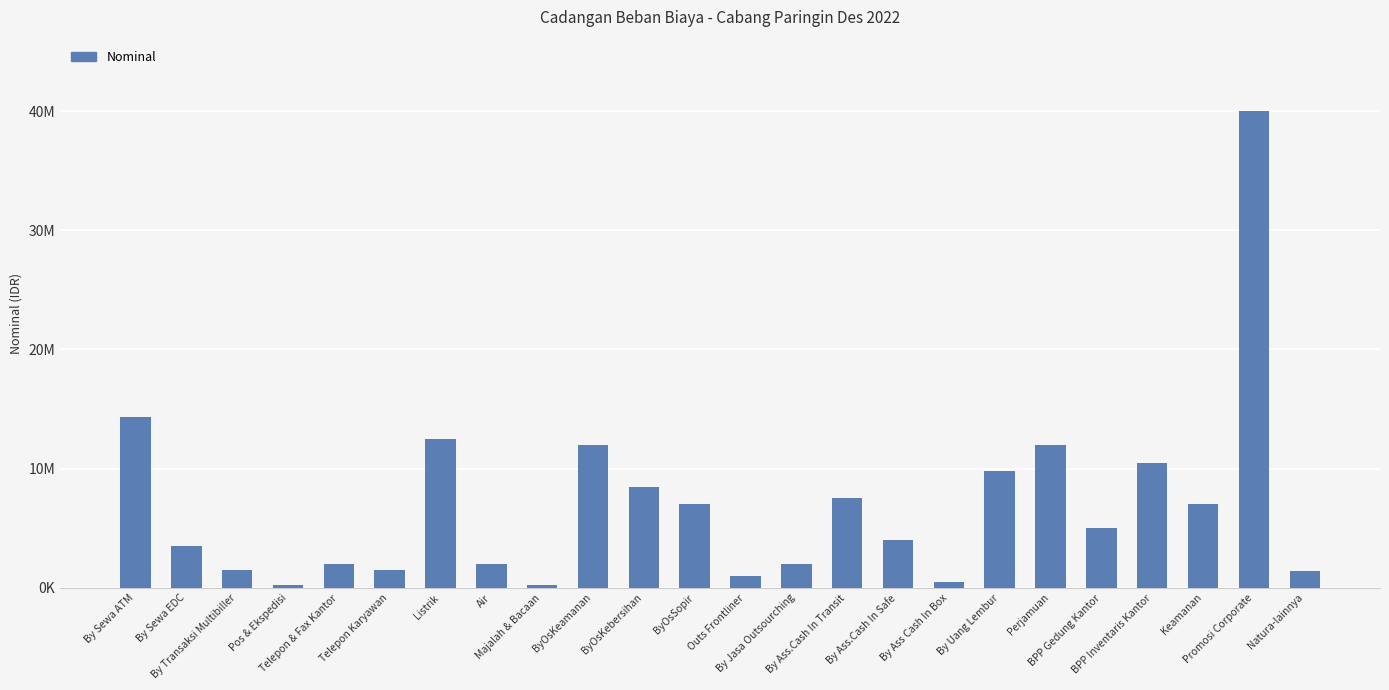

List the labels in order of value, smallest first.

Pos & Ekspedisi, Majalah & Bacaan, By Ass Cash In Box, Outs Frontliner, Natura-lainnya, By Transaksi Multibiller, Telepon Karyawan, Telepon & Fax Kantor, Air, By Jasa Outsourching, By Sewa EDC, By Ass.Cash In Safe, BPP Gedung Kantor, ByOsSopir, Keamanan, By Ass.Cash In Transit, ByOsKebersihan, By Uang Lembur, BPP Inventaris Kantor, ByOsKeamanan, Perjamuan, Listrik, By Sewa ATM, Promosi Corporate